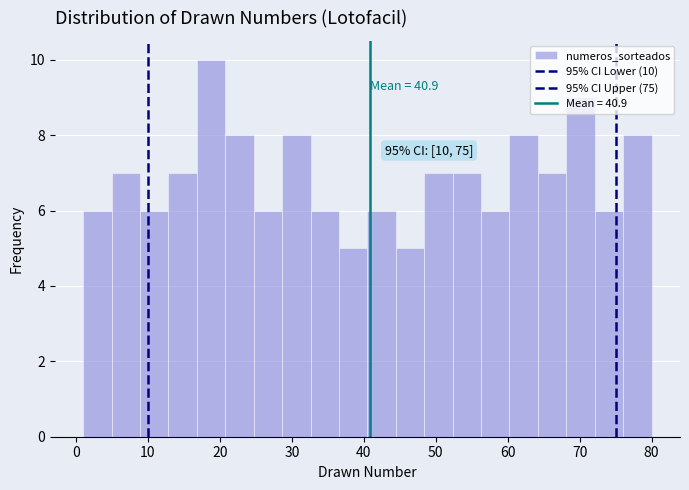

Around what value on the x-axis is the tallest bar? Give the approximate position of its centre, as read against the axis.

19